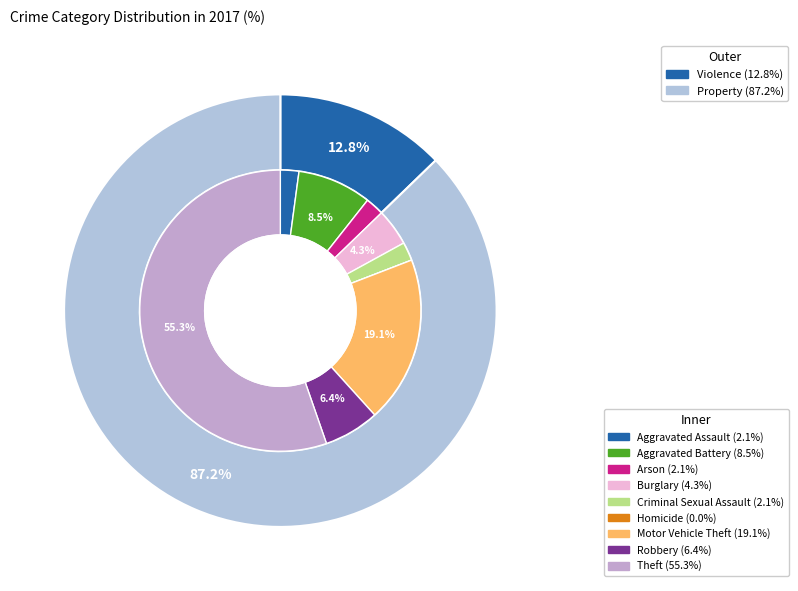

What is the largest slice in the pie chart?

Theft